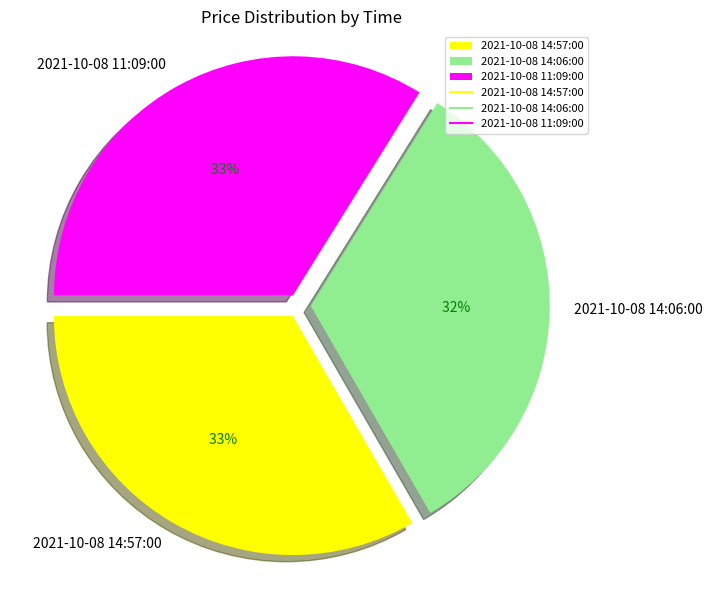

What is the change in value from 2021-10-08 14:57:00 to 2021-10-08 14:06:00?

-200